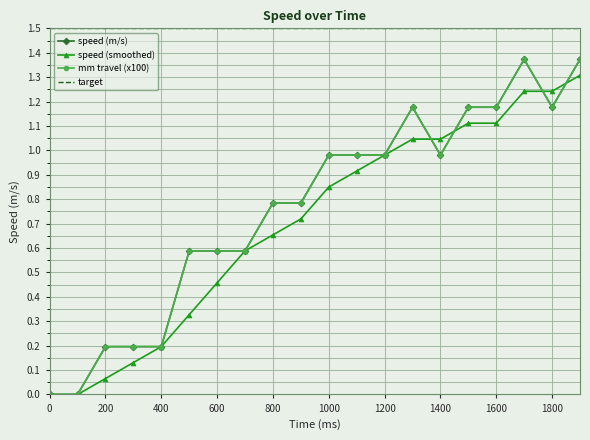

What is the average value of the mm travel (x100) series?

0.8